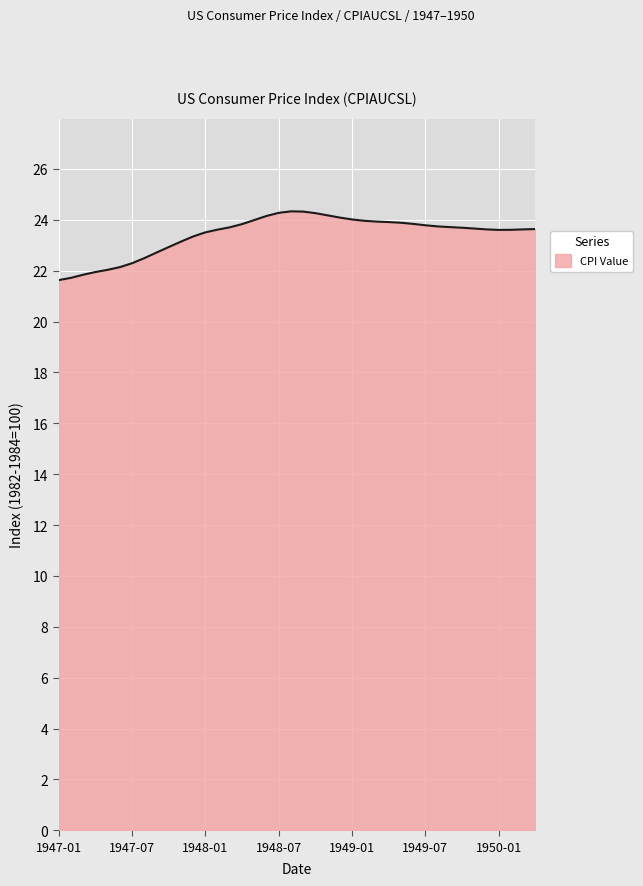

What is the difference between the maximum and minimum values?

2.7